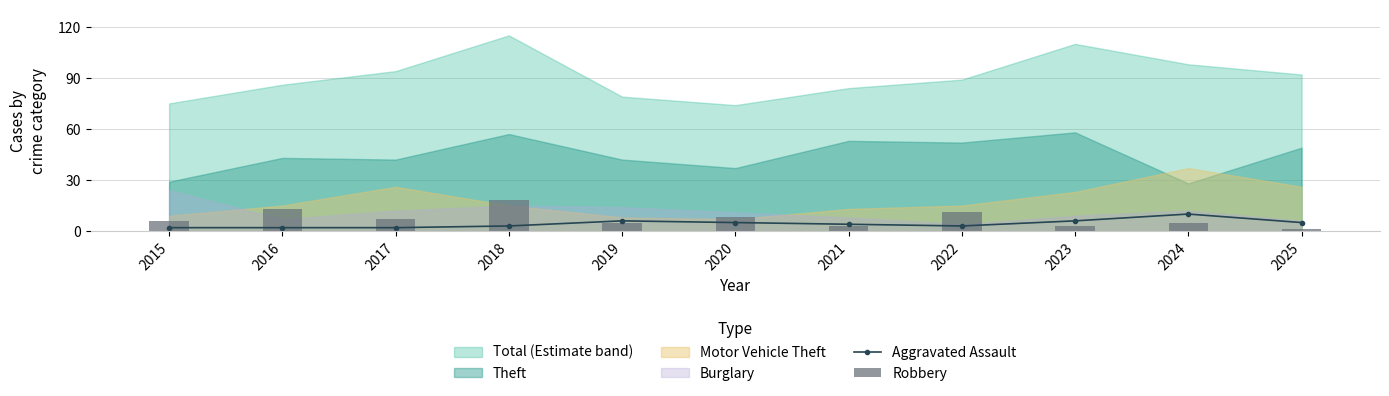

At which label does Robbery reach its minimum?

2025